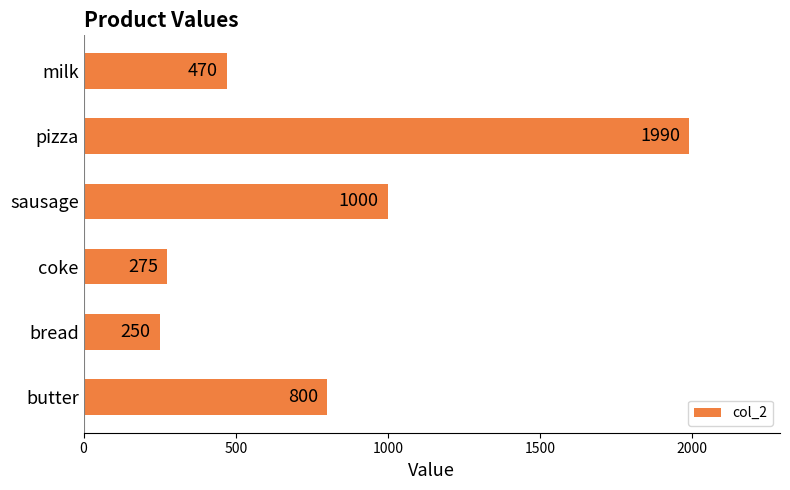

Approximately how many times larger is the value at butter compared to milk?

1.7